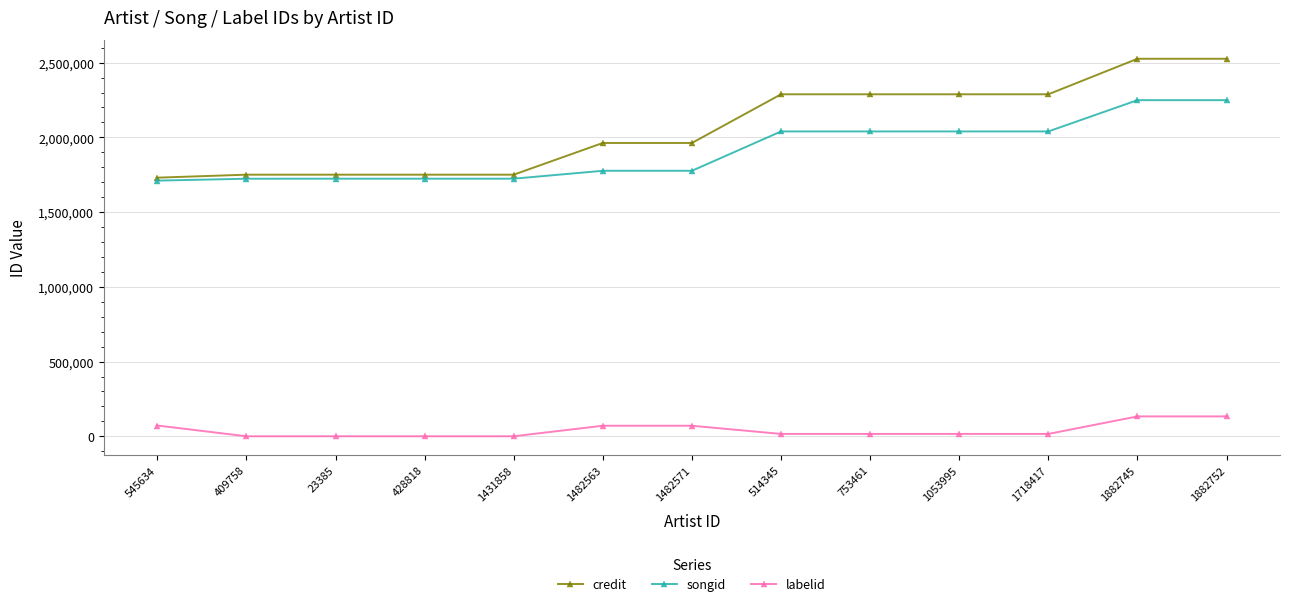

Is it true that songid equals 2039762 at 753461?

True